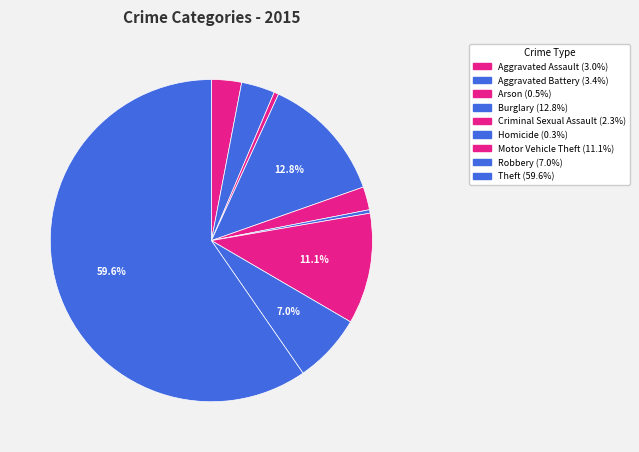

To the nearest percent, what is the combined percentage of Theft and Aggravated Assault?

63%